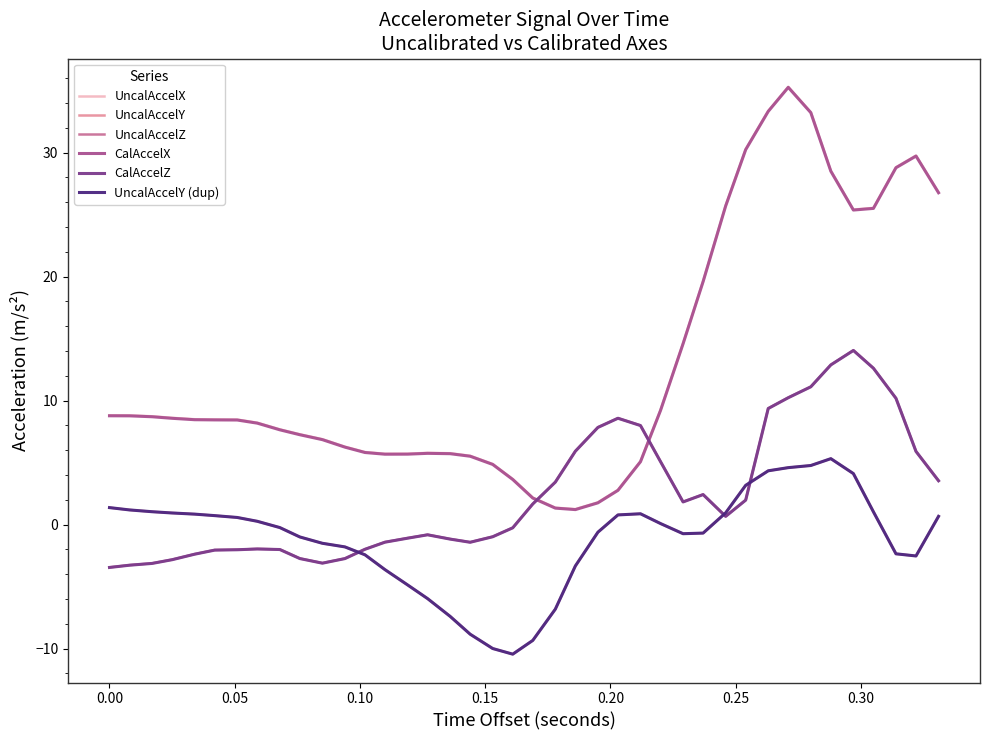

True or false: UncalAccelY and UncalAccelZ cross at least once.

True